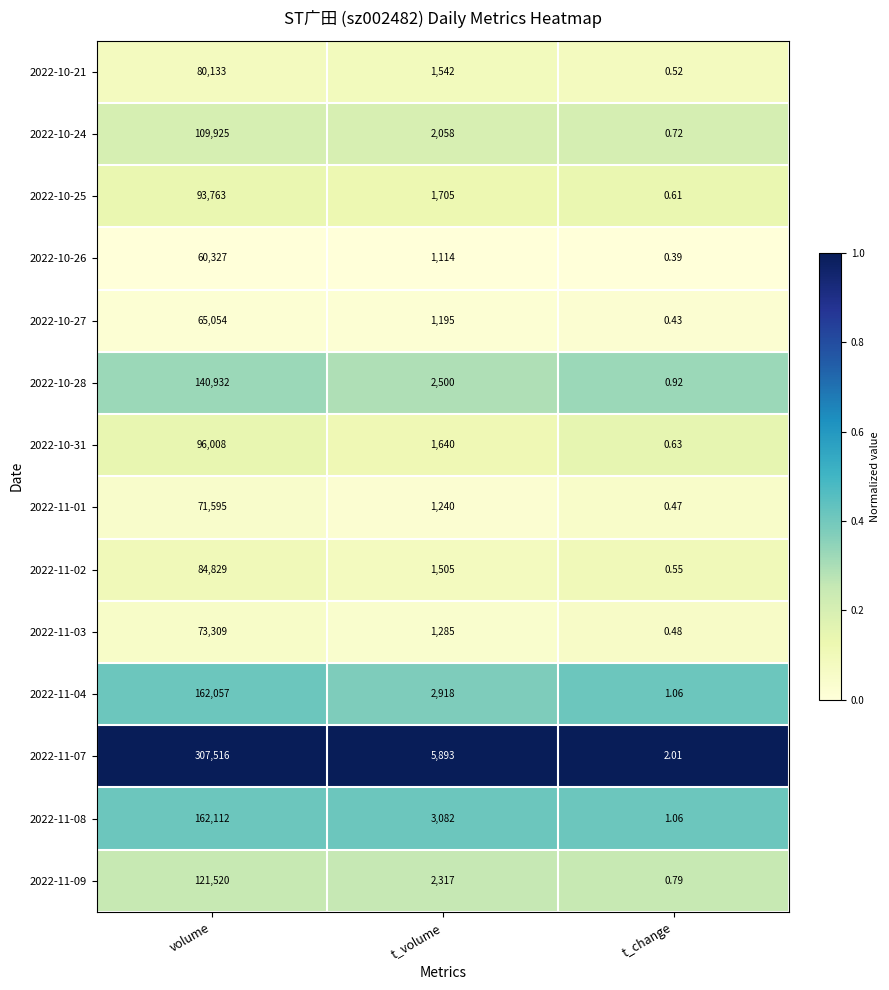

Where does the 2022-11-07 series first go above 5893?

volume